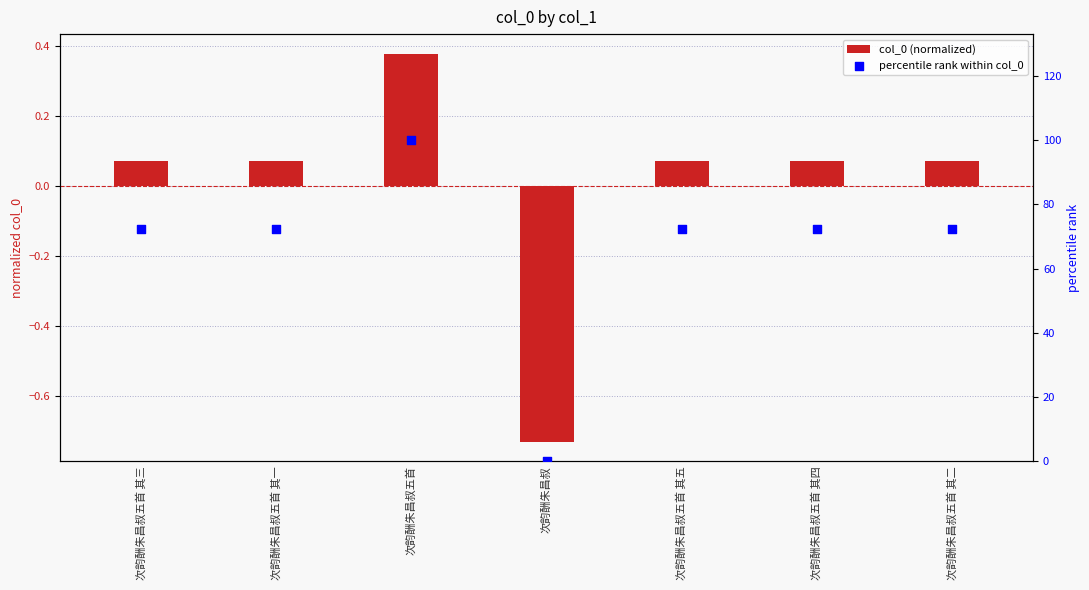

What is the total value across all series at 次韵酬朱昌叔?

-0.7